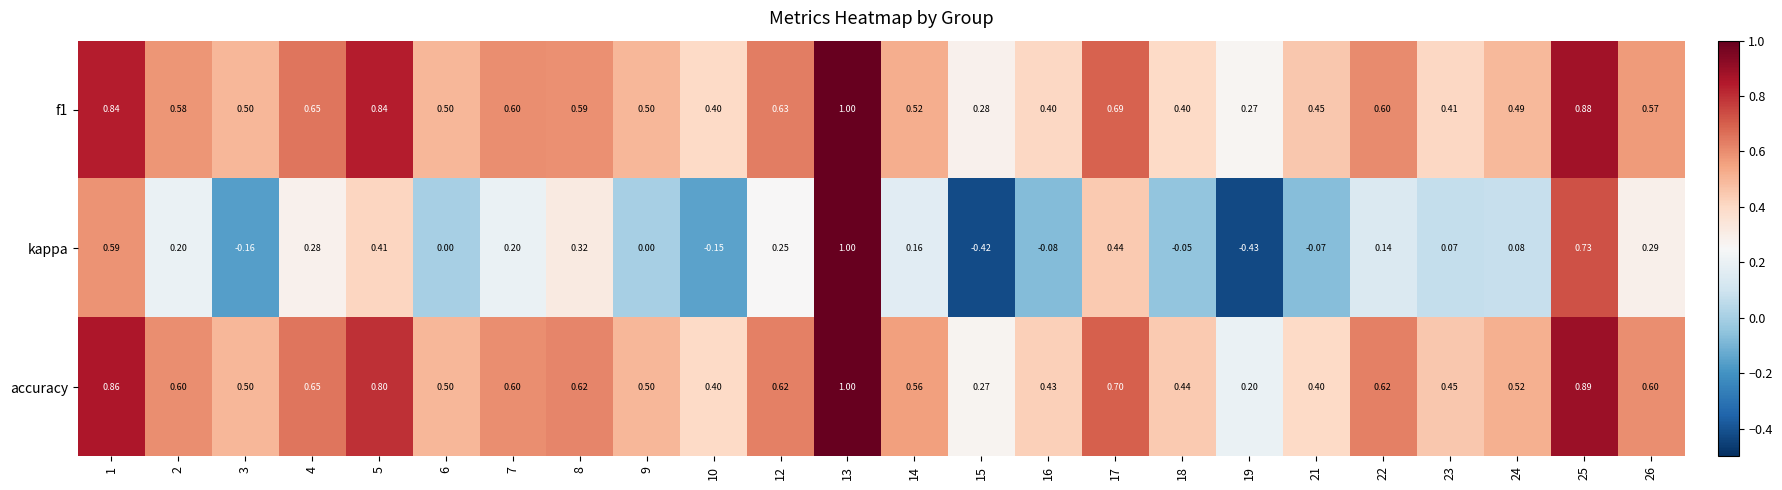

Between 4 and 26, which series saw the biggest shift?

f1